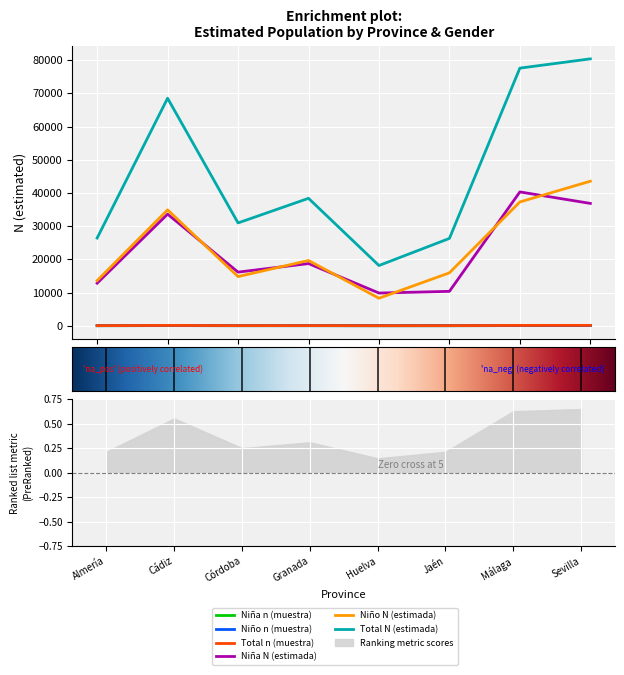

What is the total value across all series at Almería?

52916